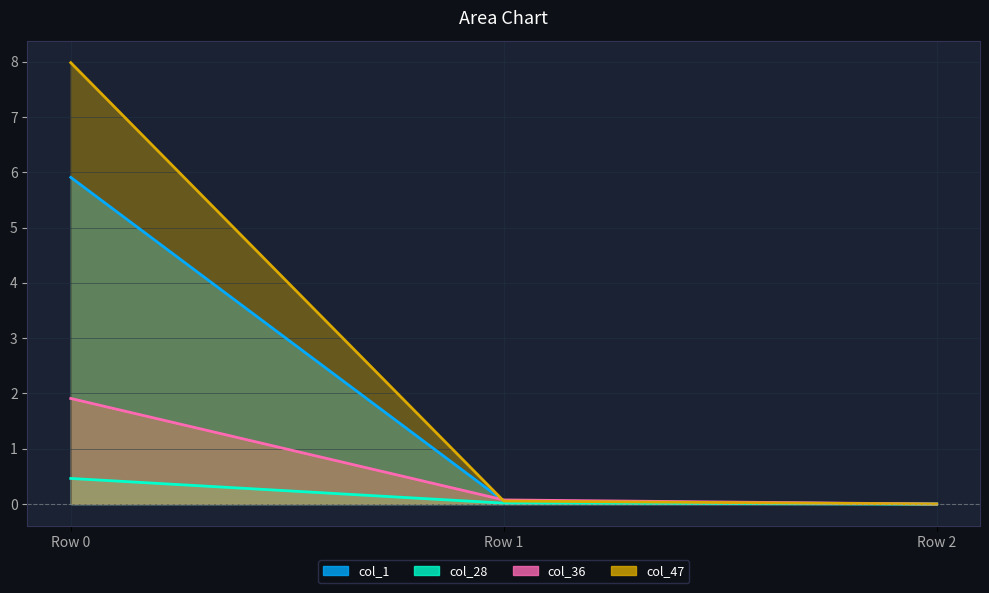

How many series are shown in this chart?

4